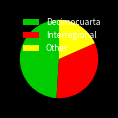

How many segments does this pie chart have?

3